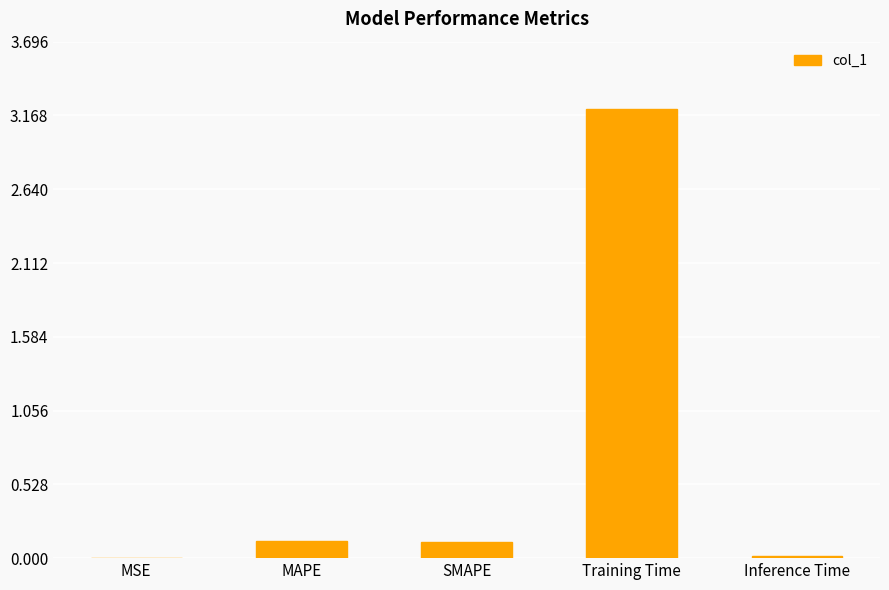

Which has a higher value, SMAPE or MSE?

SMAPE